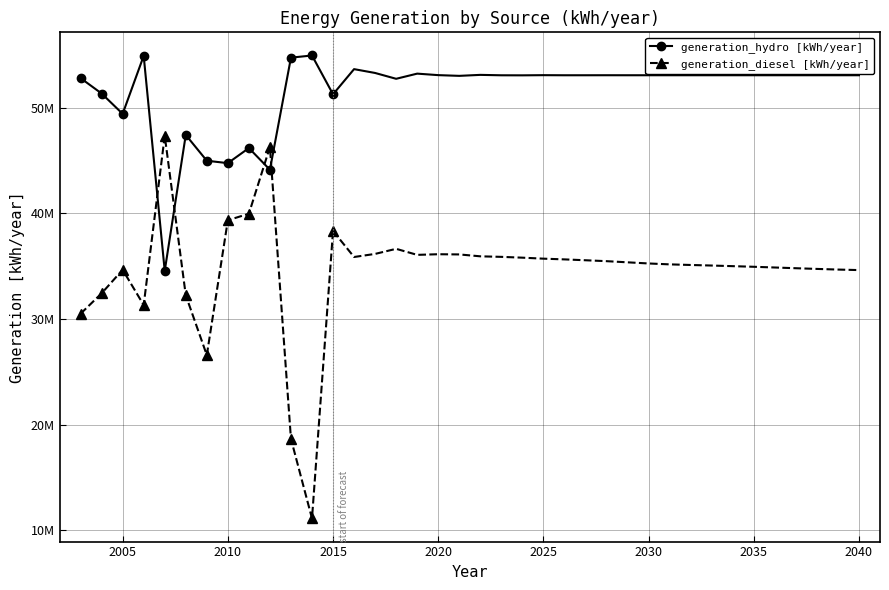

Rank the series by their average value, from highest to lowest.

generation_hydro [kWh/year], generation_diesel [kWh/year]